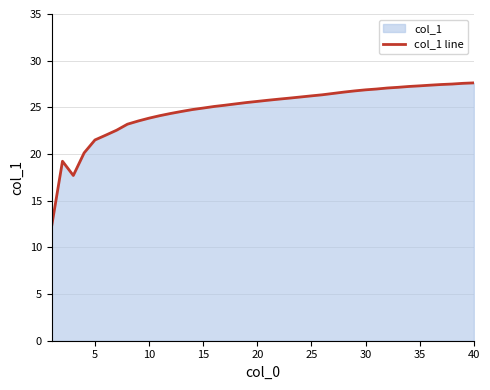

What is the difference between the values at 40 and 10?

3.8